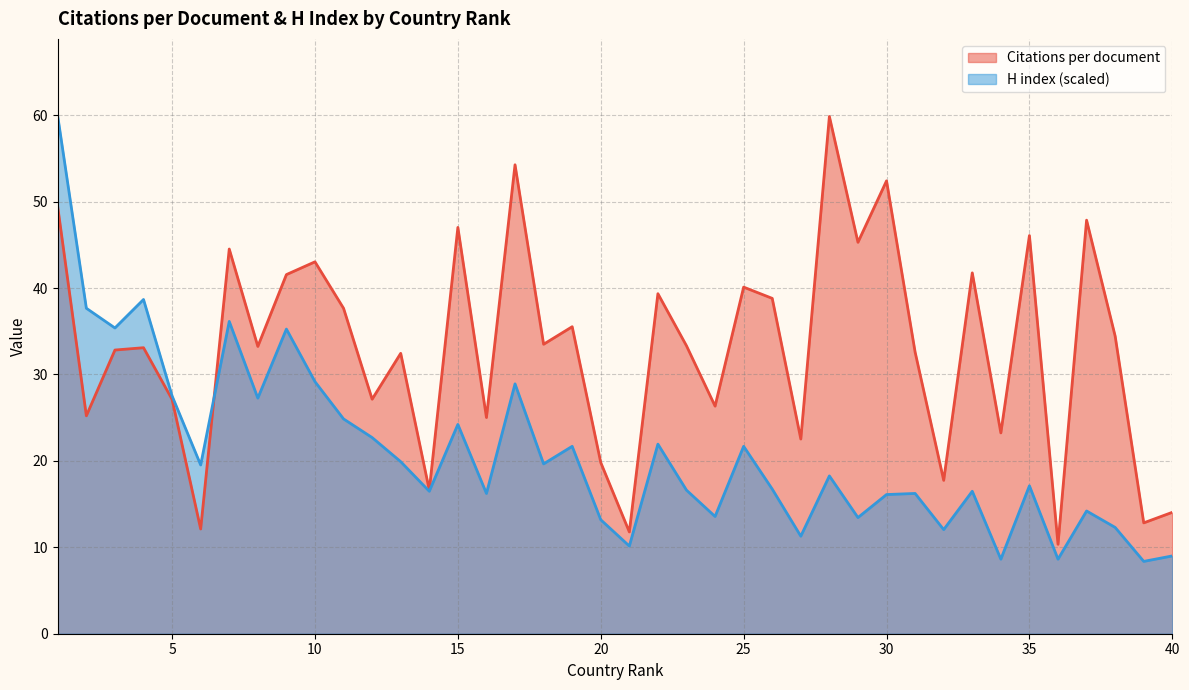

True or false: Citations per document has a value of 59.0 at 11.

False